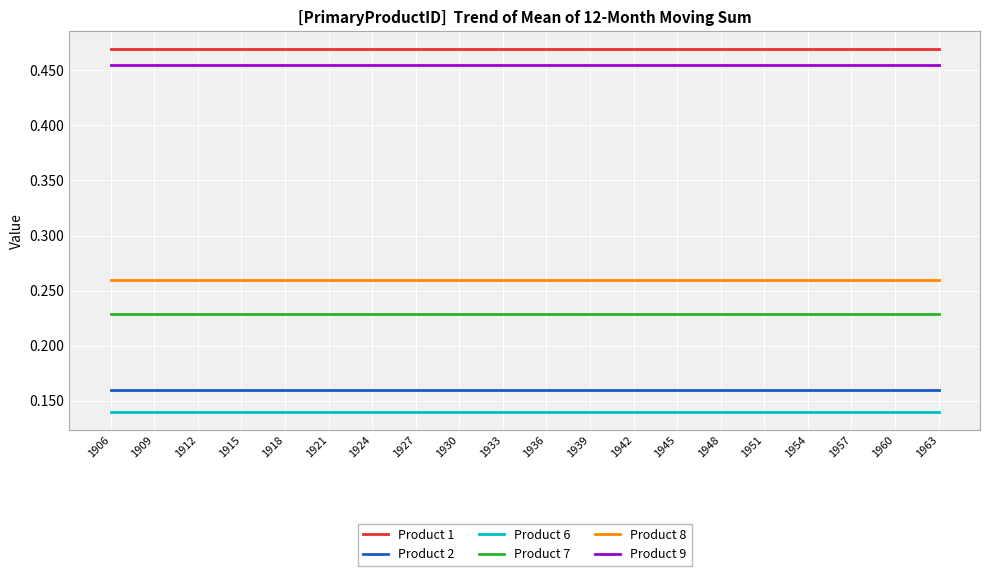

True or false: Product 9 and Product 2 cross at least once.

False